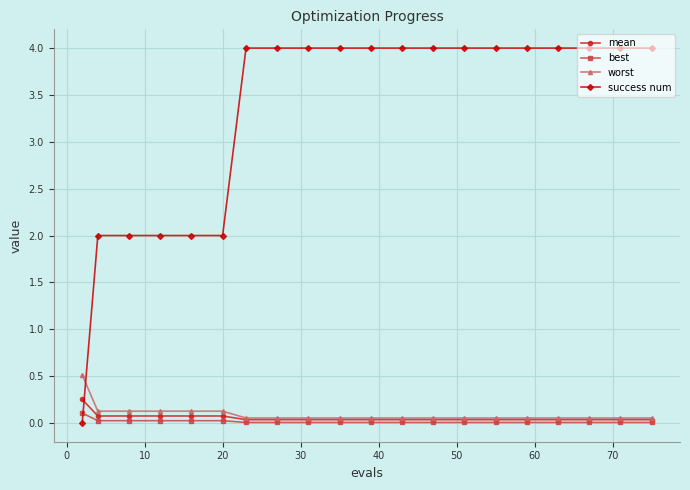

True or false: success num and worst intersect in this chart.

True